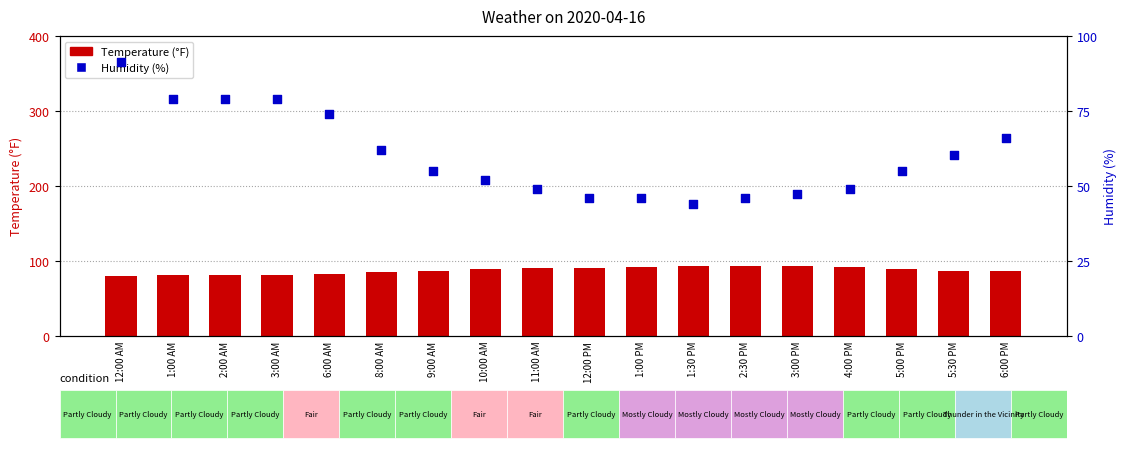

Which series reaches the minimum Y coordinate?

Humidity